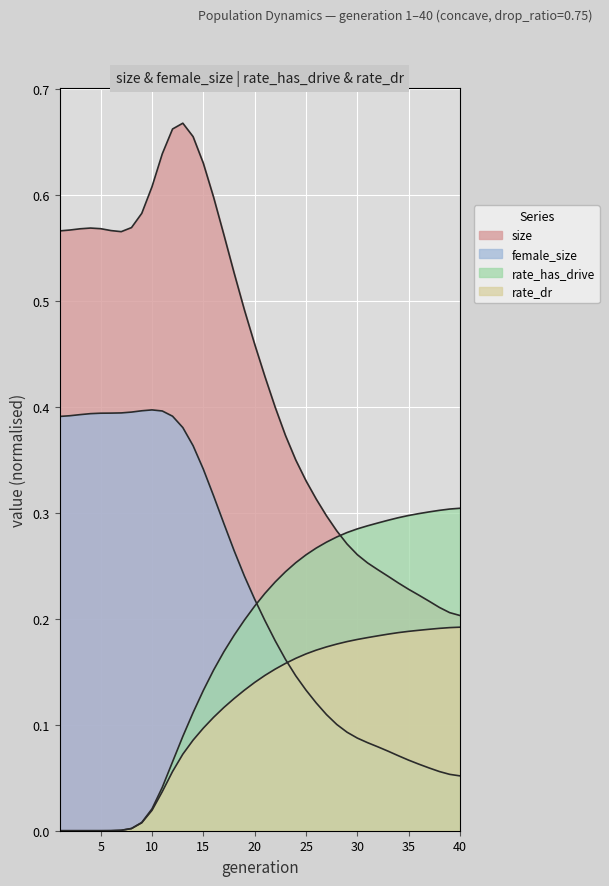

What is the difference between the maximum and second lowest values in the female_size series?

0.3